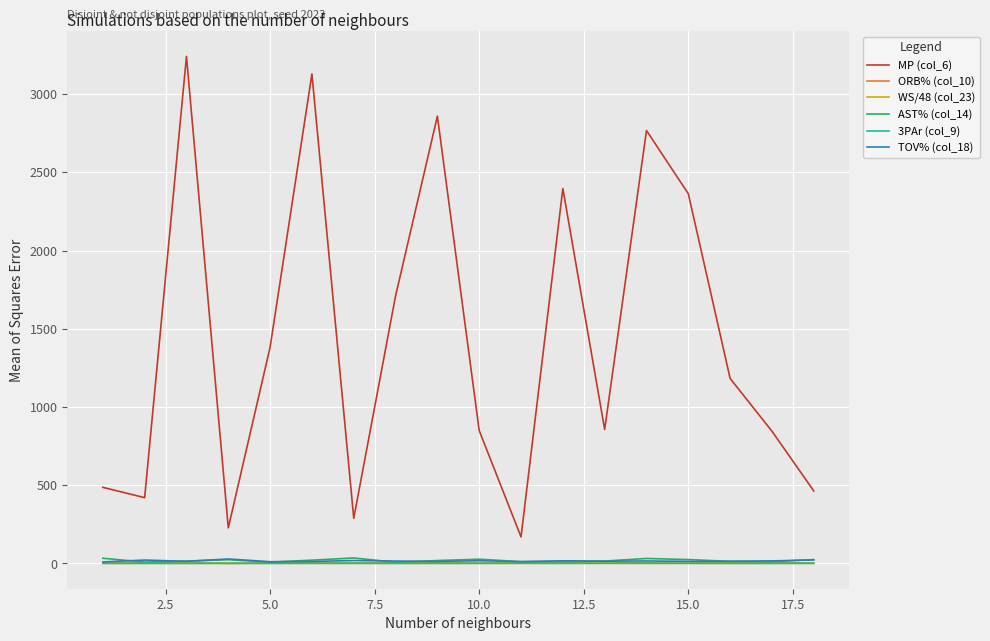

Which series has the widest spread of values?

MP (col_6)